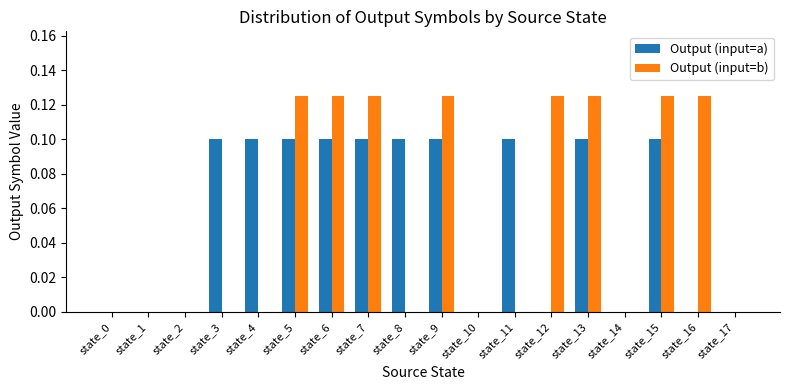

How many groups of bars are there?

18